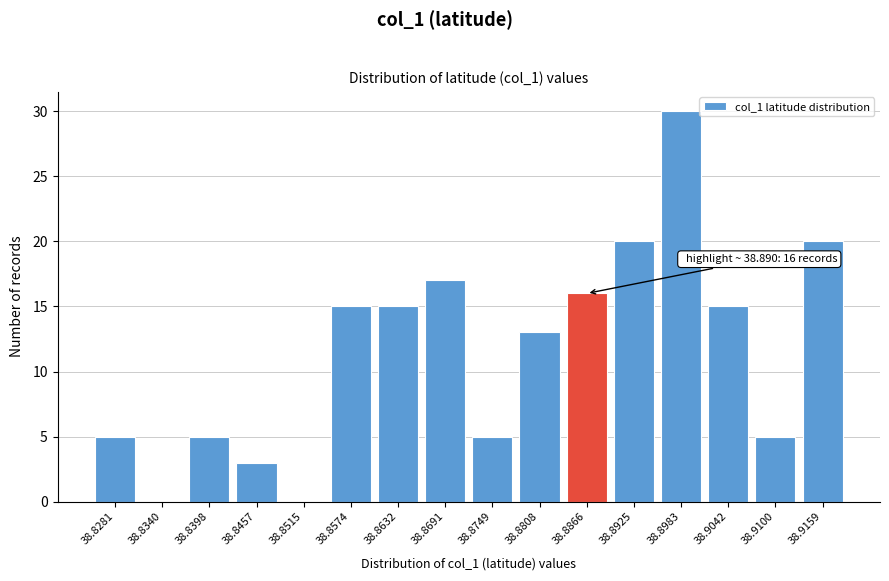

Reading left to right, list all the values displayed in this chart.

38.8281=5	38.8340=0	38.8398=5	38.8457=3	38.8515=0	38.8574=15	38.8632=15	38.8691=17	38.8749=5	38.8808=13	38.8866=16	38.8925=20	38.8983=30	38.9042=15	38.9100=5	38.9159=20